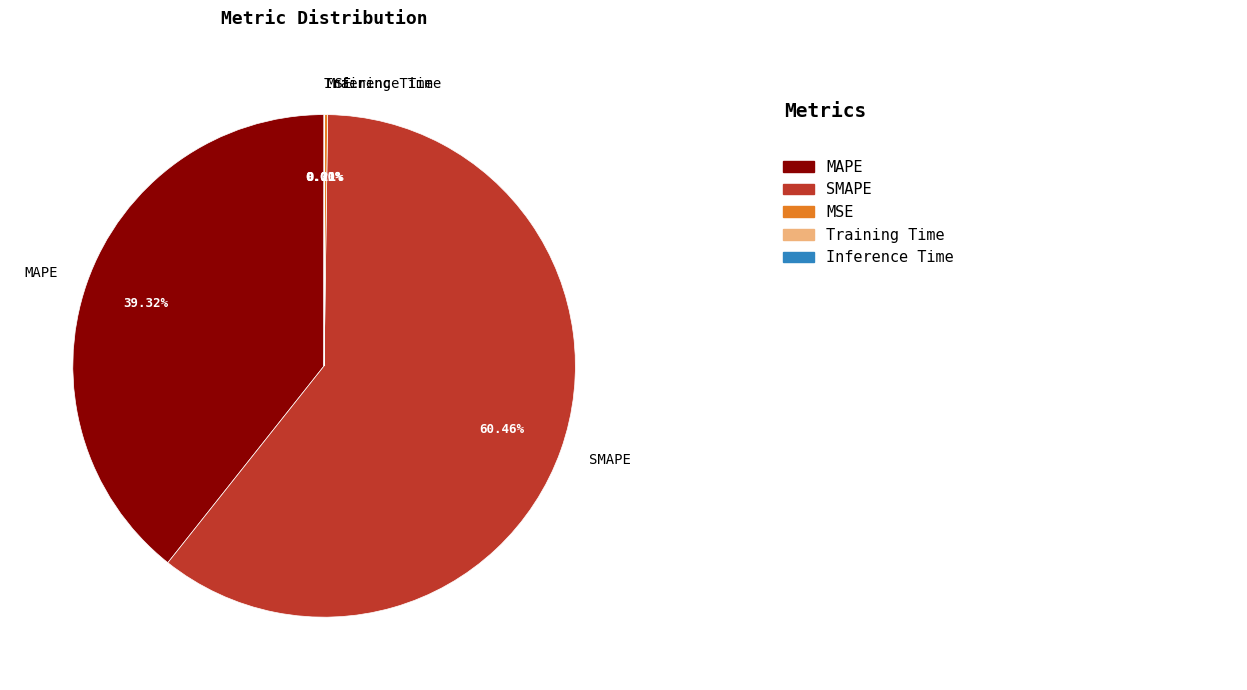

Which slice is the largest?

SMAPE